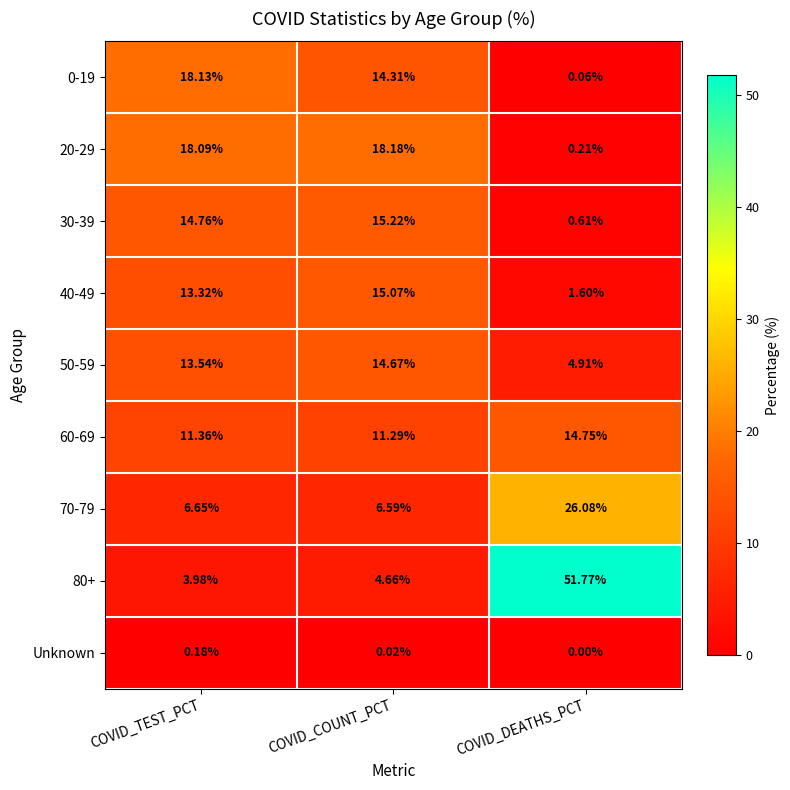

How many categories are shown in the chart?

3